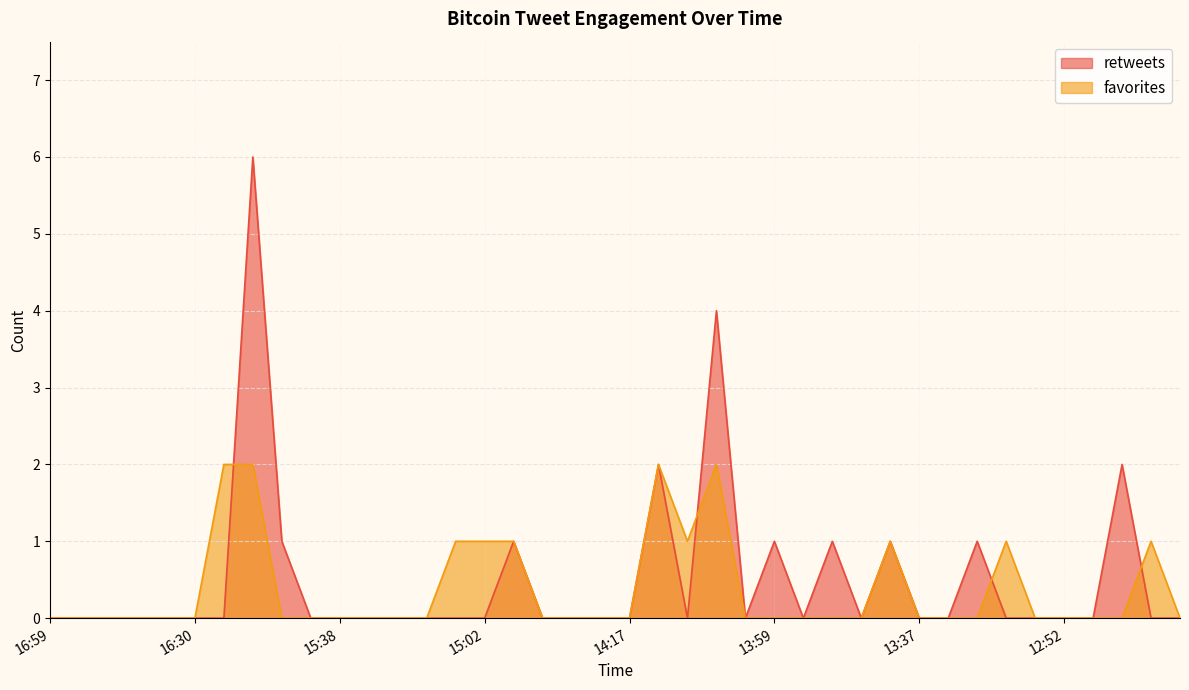

List the series in order of their peak value, highest first.

retweets, favorites